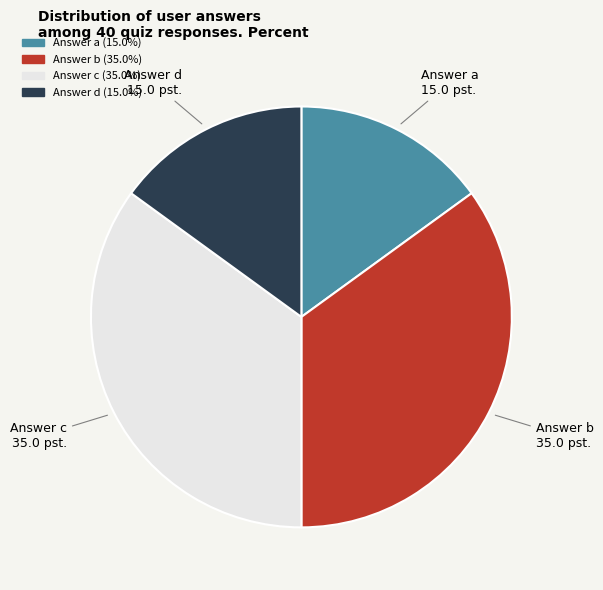

Is there a majority slice in this chart?

No